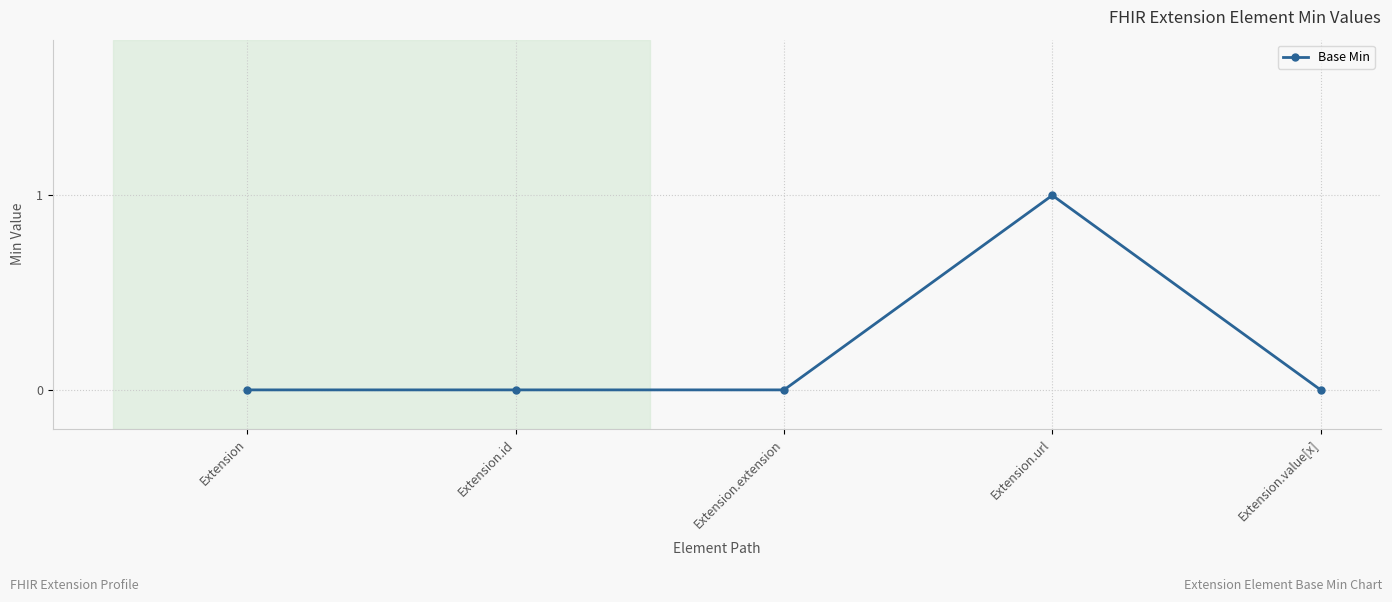

How many values are between 0 and 1?

5